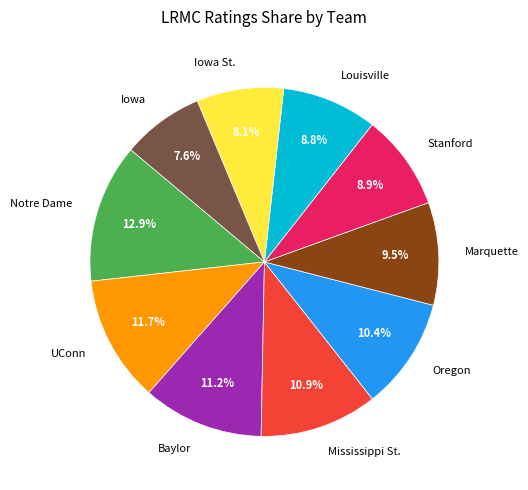

To the nearest percent, what is the combined percentage of Mississippi St. and Iowa St.?

19%